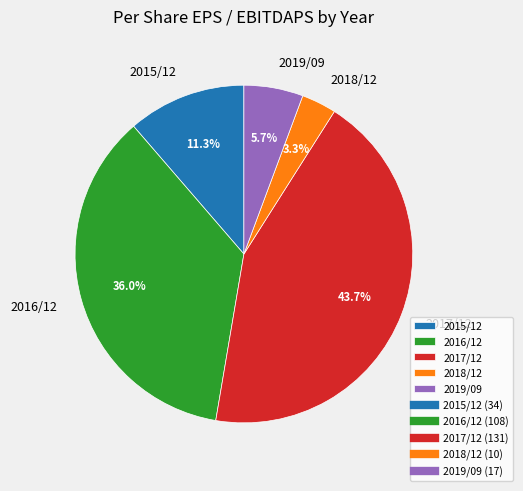

True or false: 2018/12 accounts for 3% of the total.

True